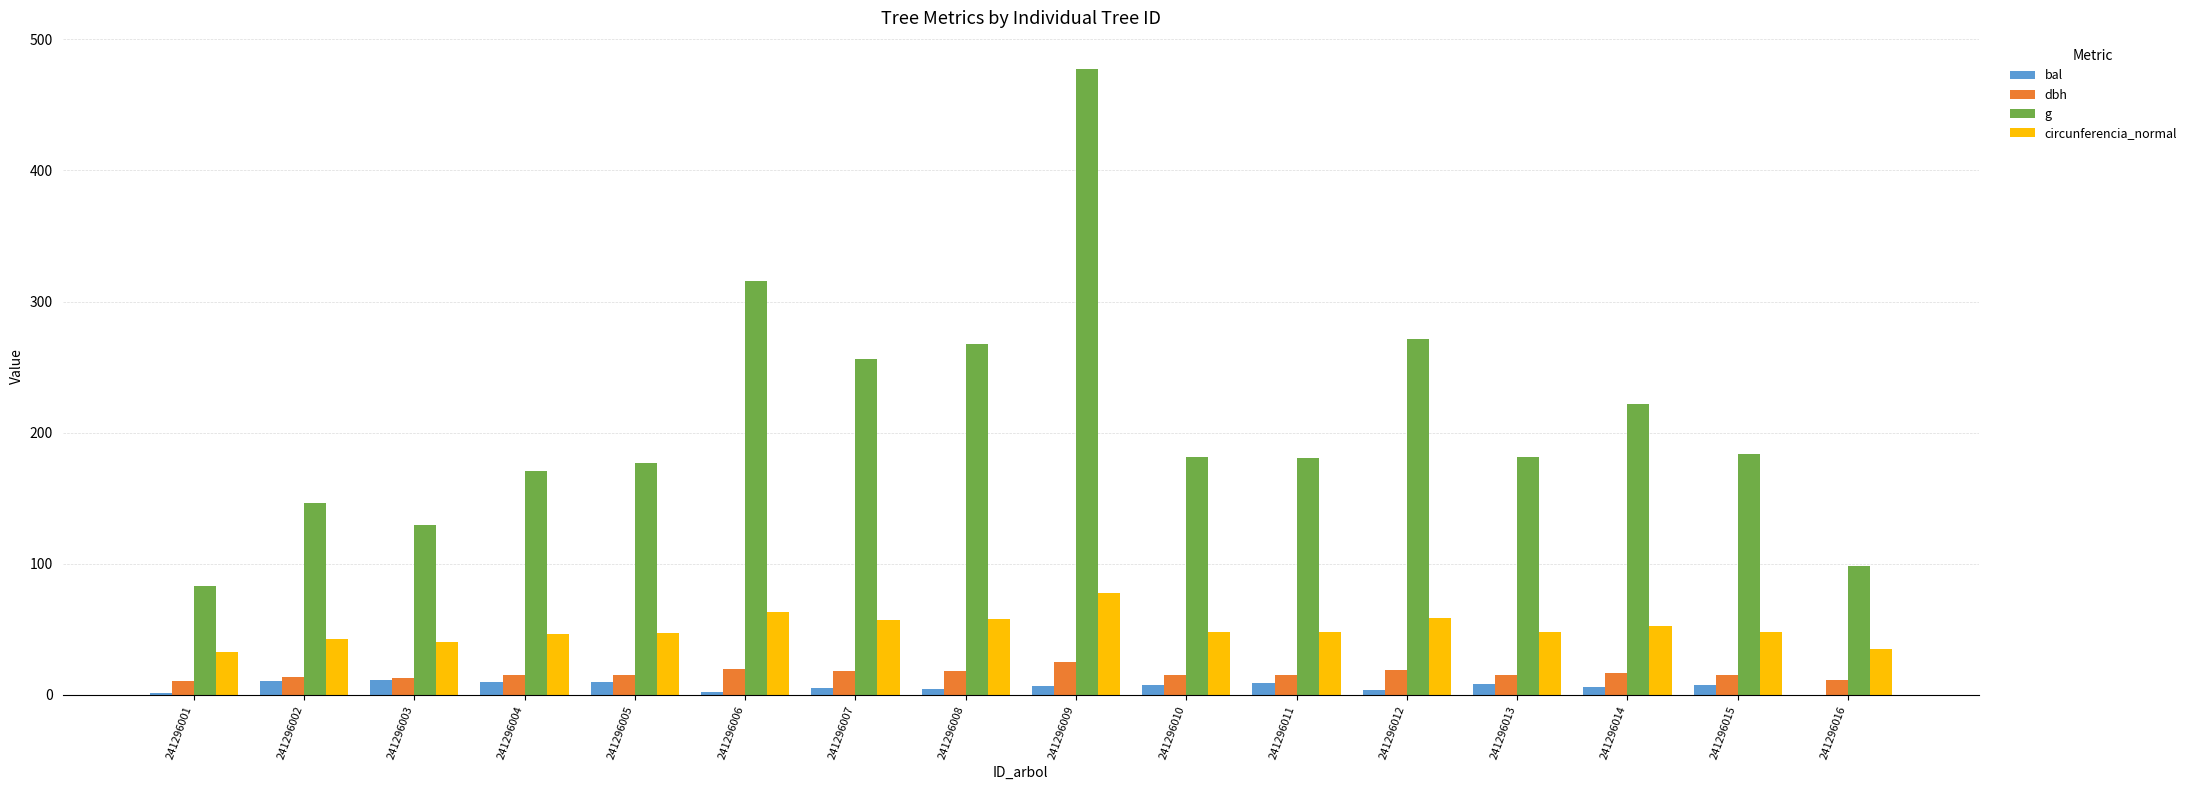

Where is g nearest to the value 280?

241296012